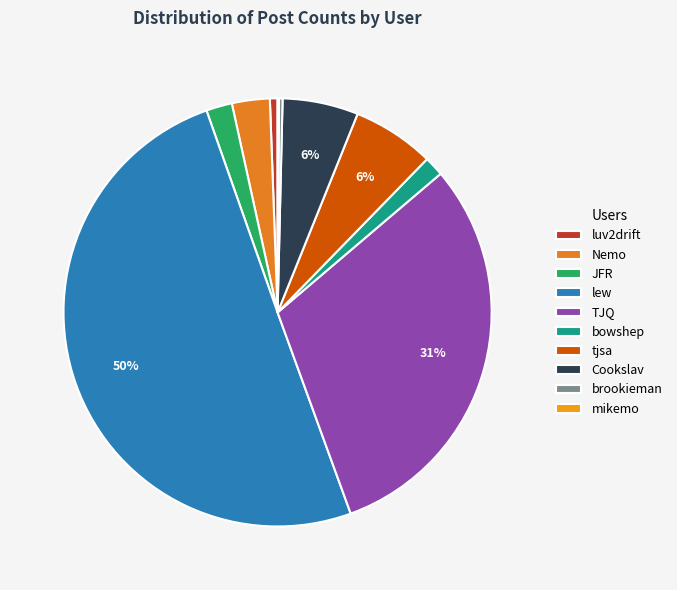

Count the number of slices in the pie.

10